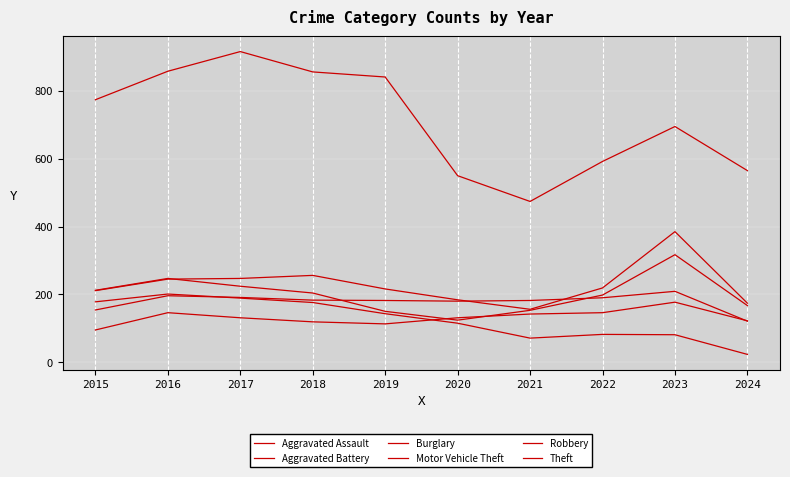

True or false: Theft has more than 2 interior local peaks.

False